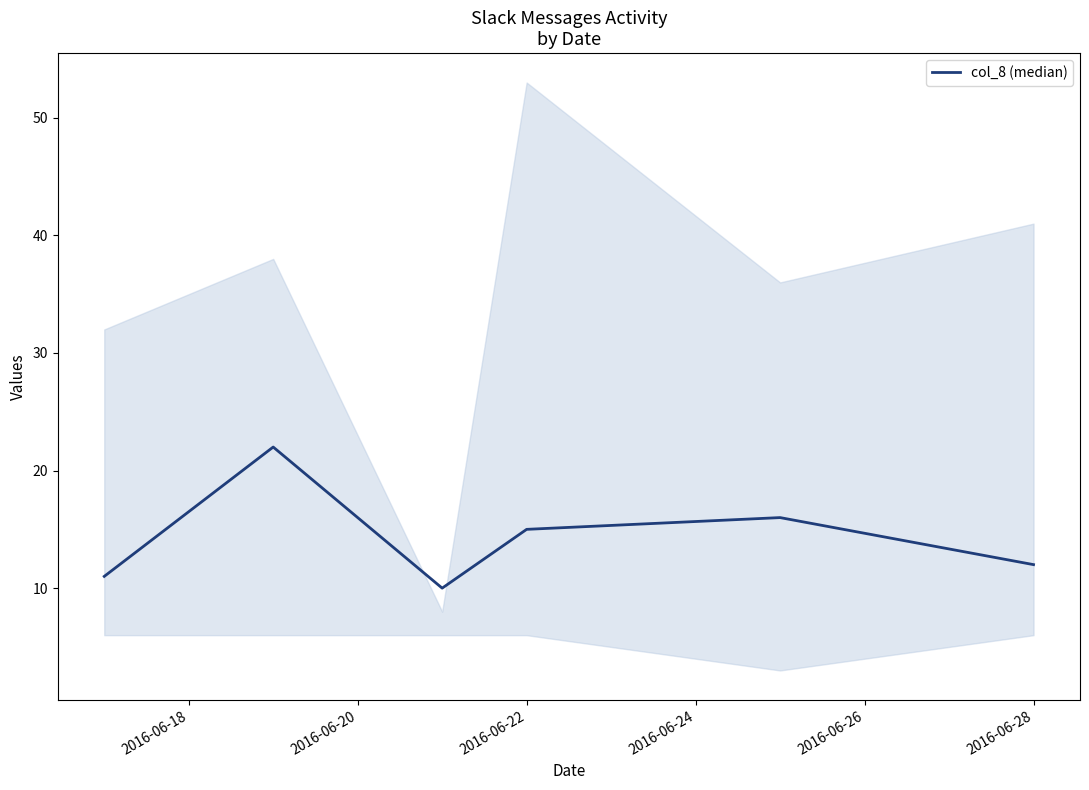

True or false: col_8 (median) has a value of 26 at 2016-06-22.

False